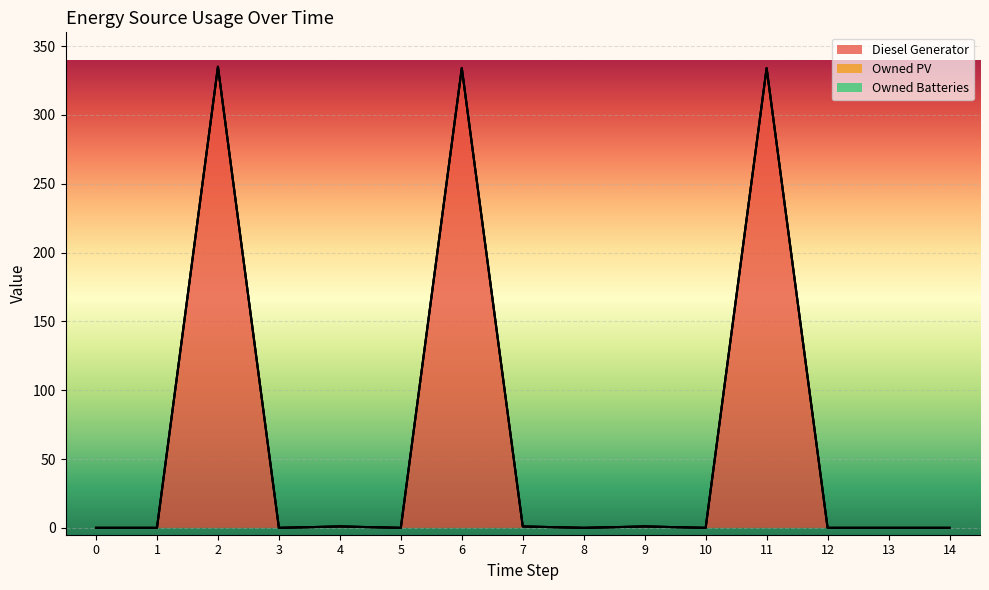

True or false: Owned PV has more than 0 interior local peaks.

False